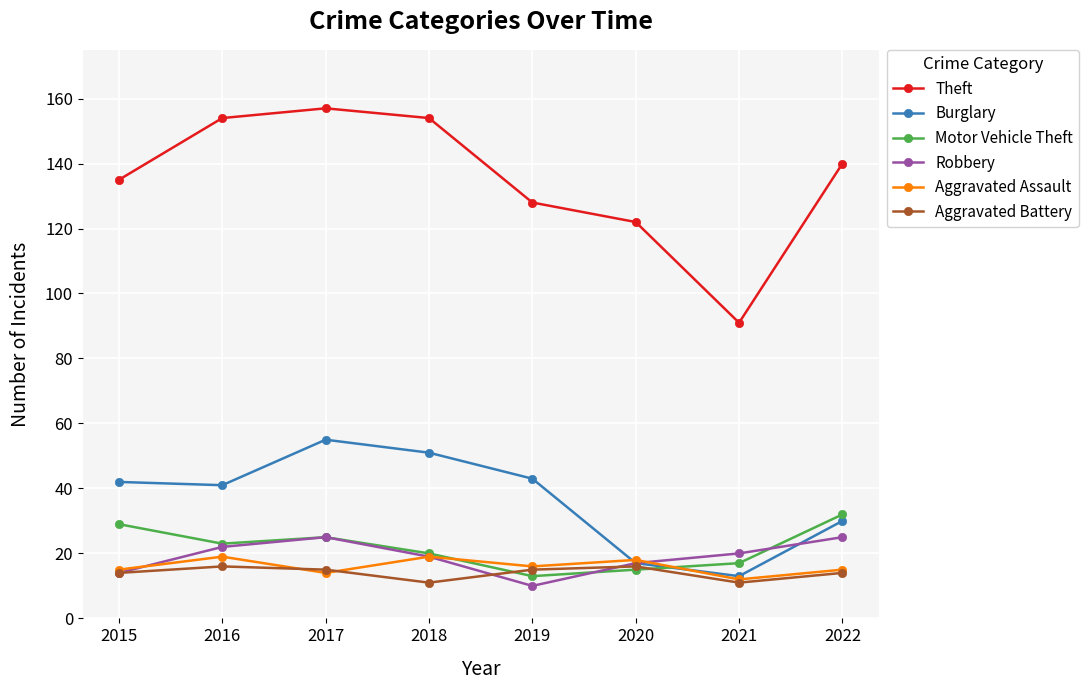

Which series has the largest range (max minus min)?

Theft